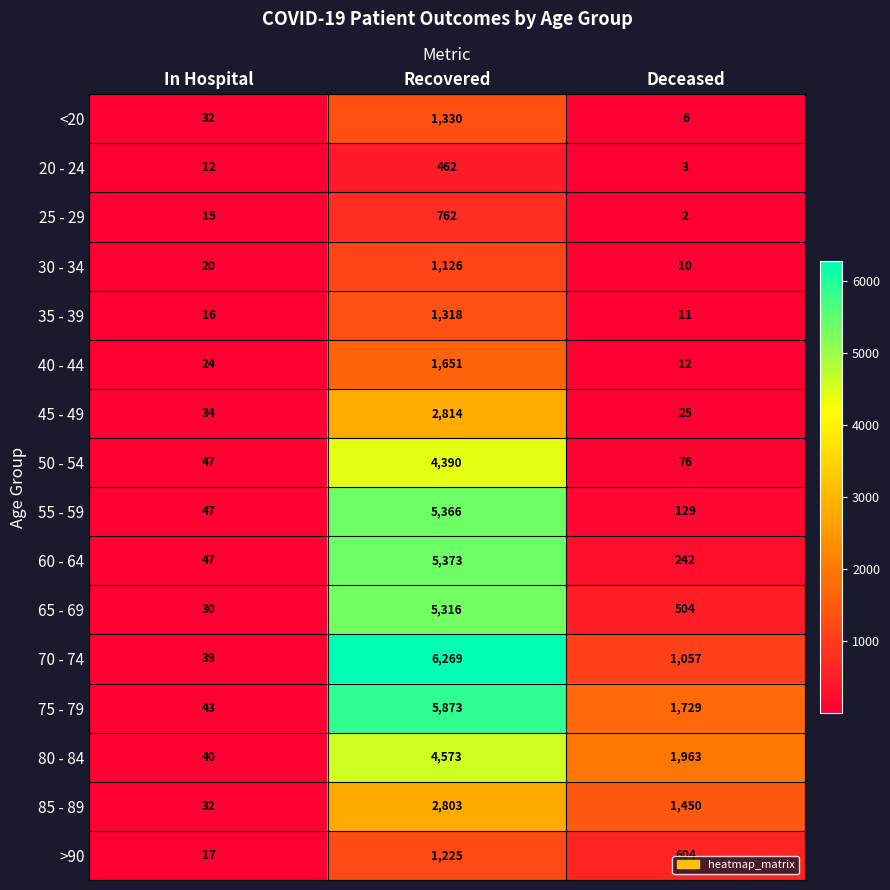

What is the lowest value of the 60 - 64 series?

47